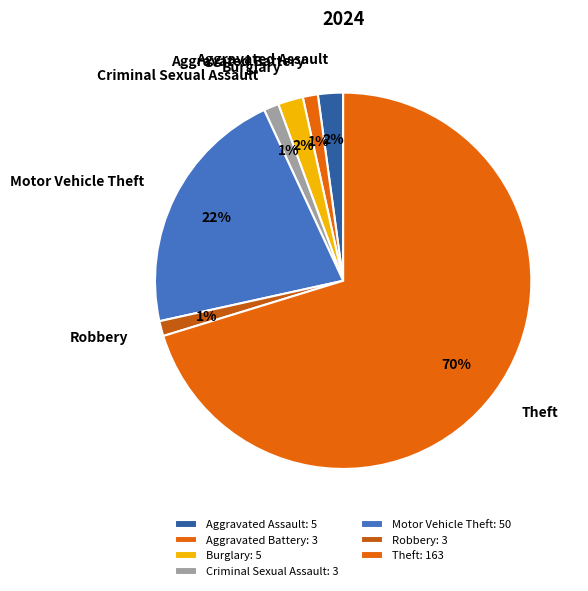

Is Motor Vehicle Theft the majority of the pie?

No